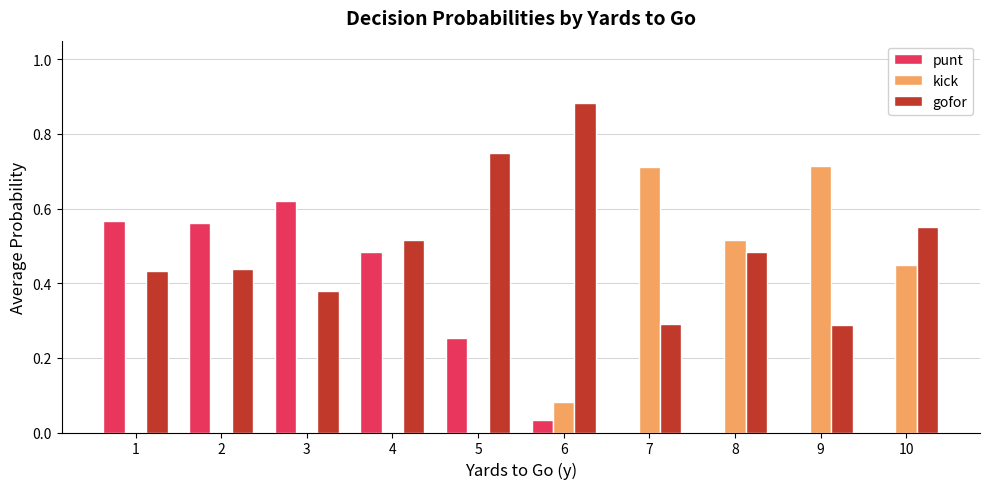

Which category has the highest value in the gofor series?

6